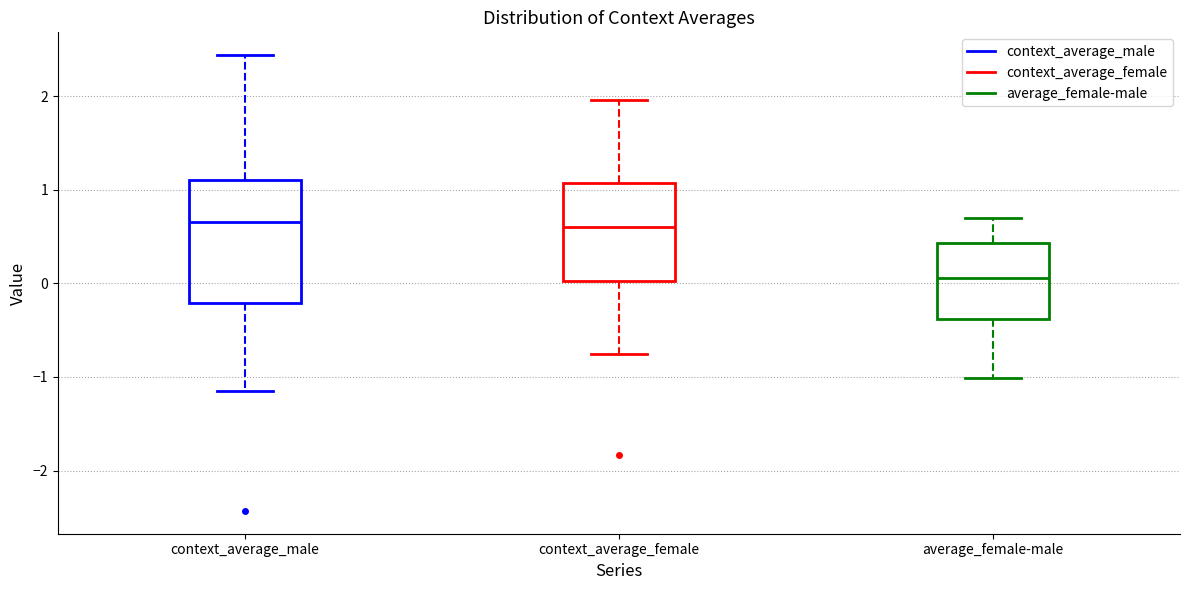

Reading left to right, read every box against the y-axis: the position of its median line, the range the box covers, and the ends of its whiskers. The values are not printed on the chart, so give them approximately, as read against the axis.

context_average_male: median 0.7, box -0.2 to 1.1, whiskers -1.2 to 2.4
context_average_female: median 0.6, box 0.0 to 1.1, whiskers -0.8 to 2.0
average_female-male: median 0.1, box -0.4 to 0.4, whiskers -1.0 to 0.7